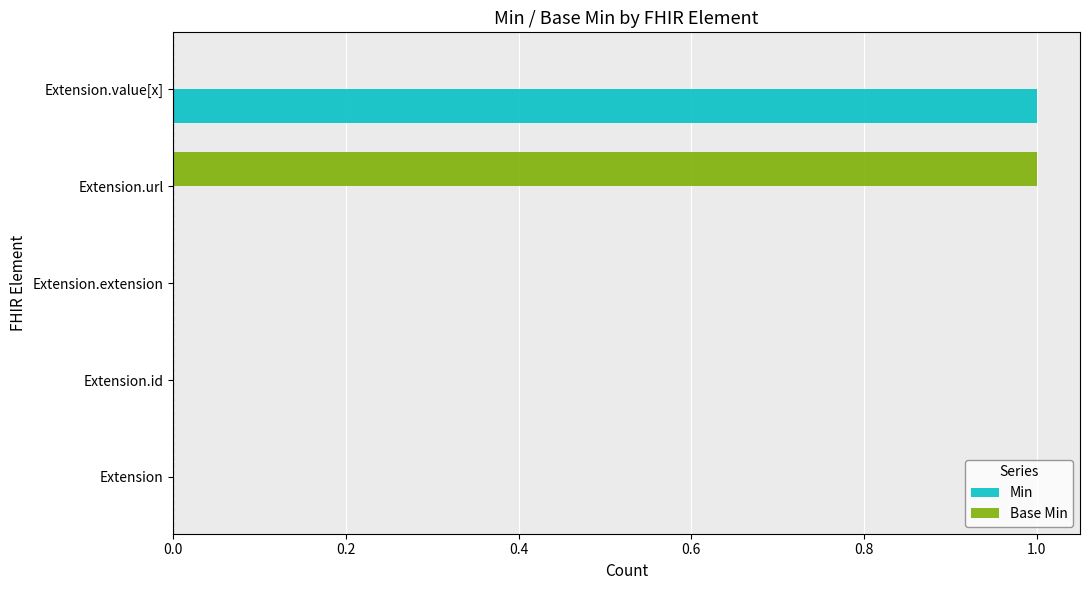

Between Extension.id and Extension.value[x], which series saw the biggest shift?

Min